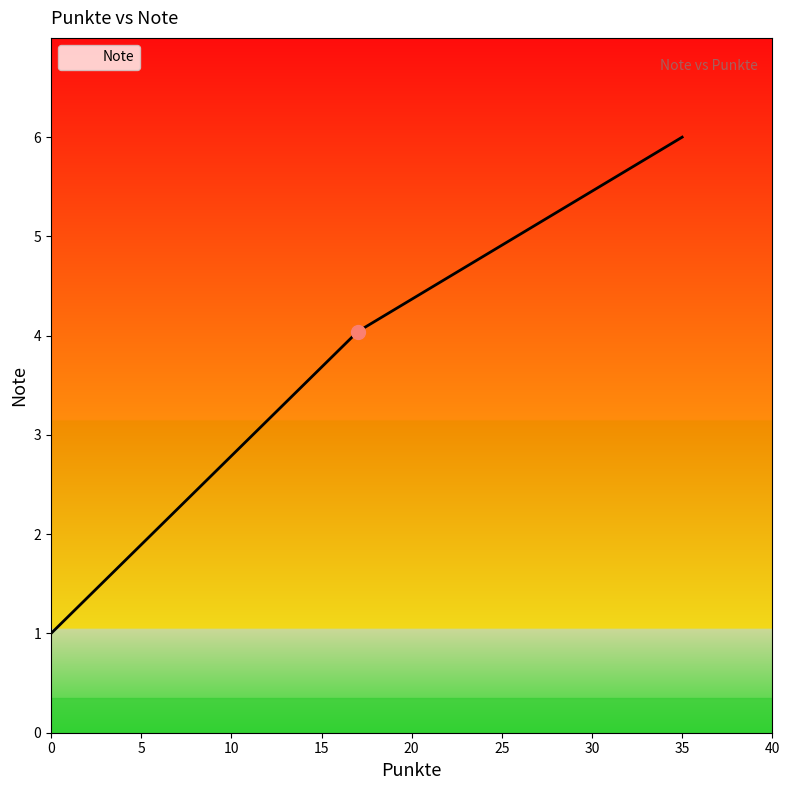

What is the difference between the maximum and second lowest values?

2.0